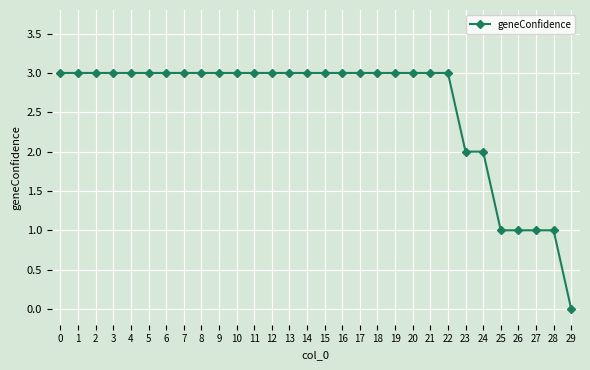

Approximately how many times larger is the value at 15 compared to 5?

1.0